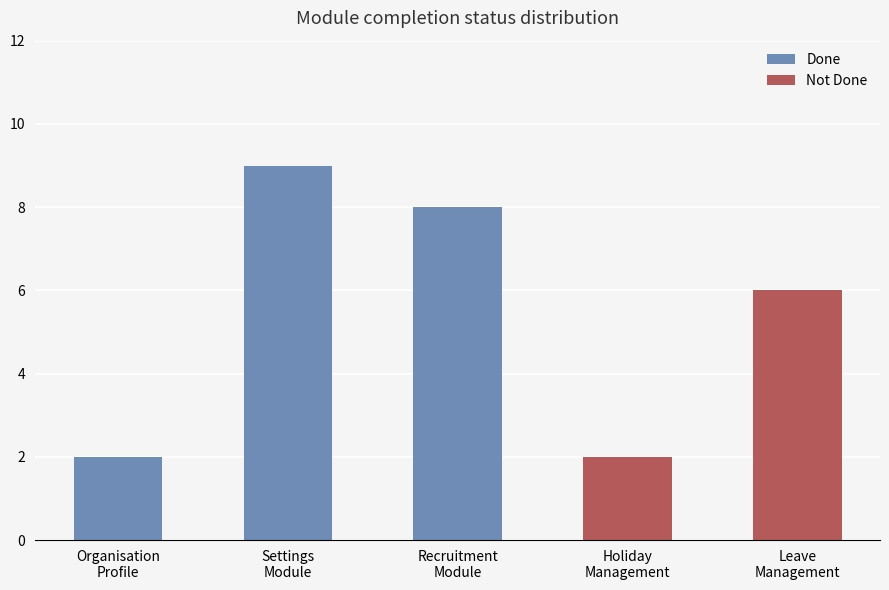

What is the difference between the highest and lowest values at Leave
Management?

6